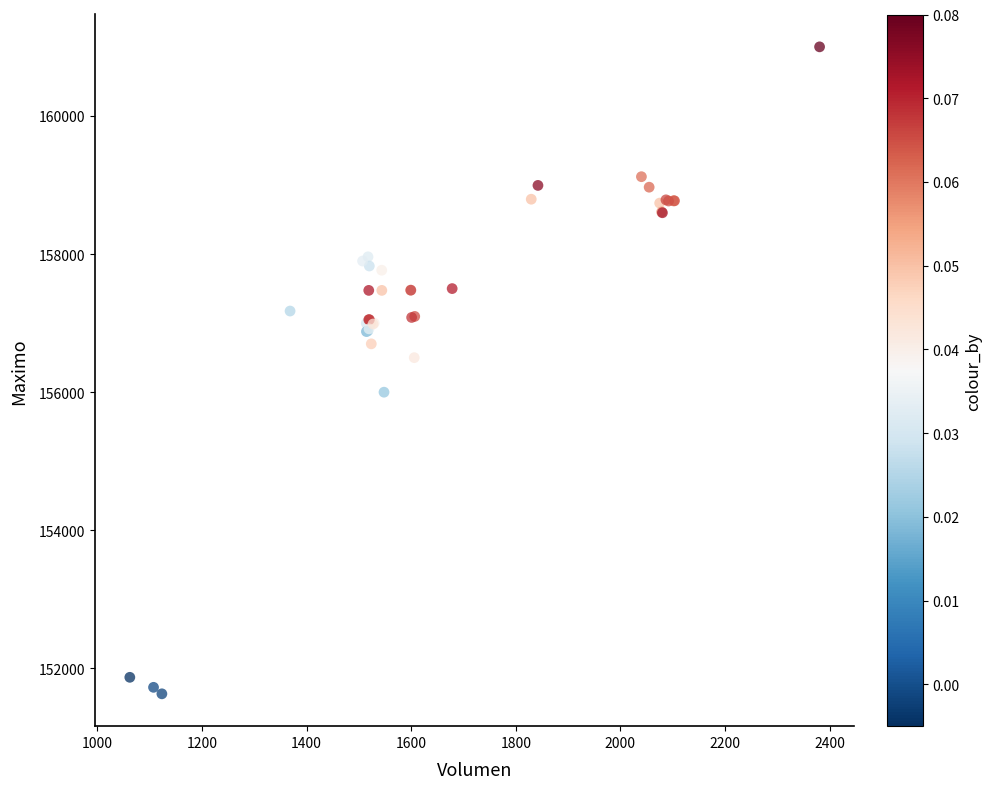

What Y value in the scatter plot is closest to 156316?

156500